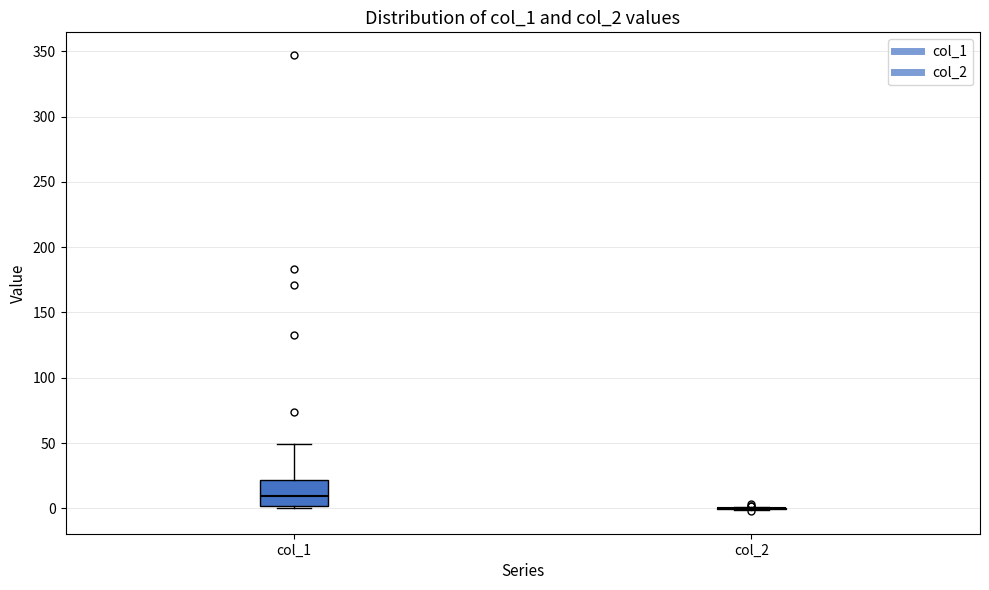

Comparing the boxes themselves (not the whiskers), which one is the tallest?

col_1